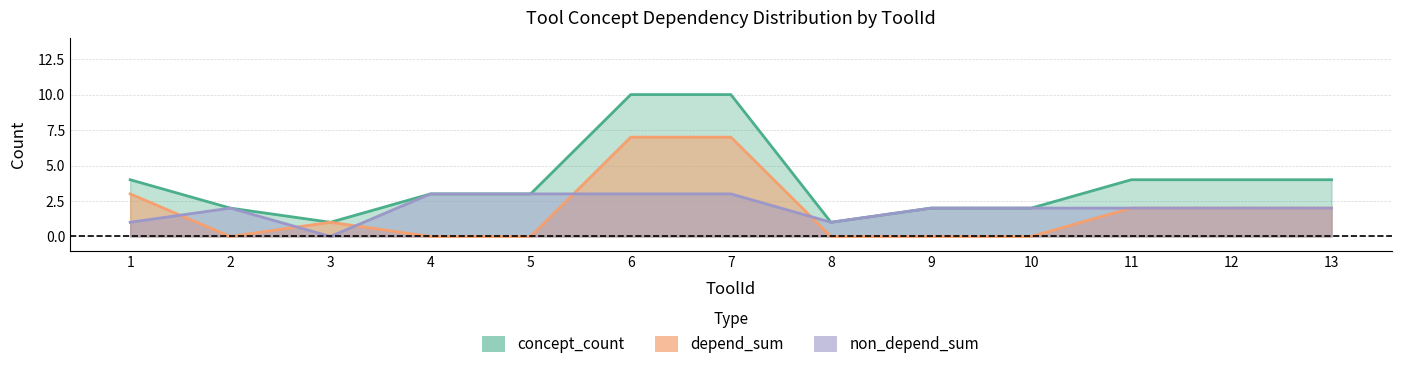

The concept_count series shows 3 at 5. True or false?

True